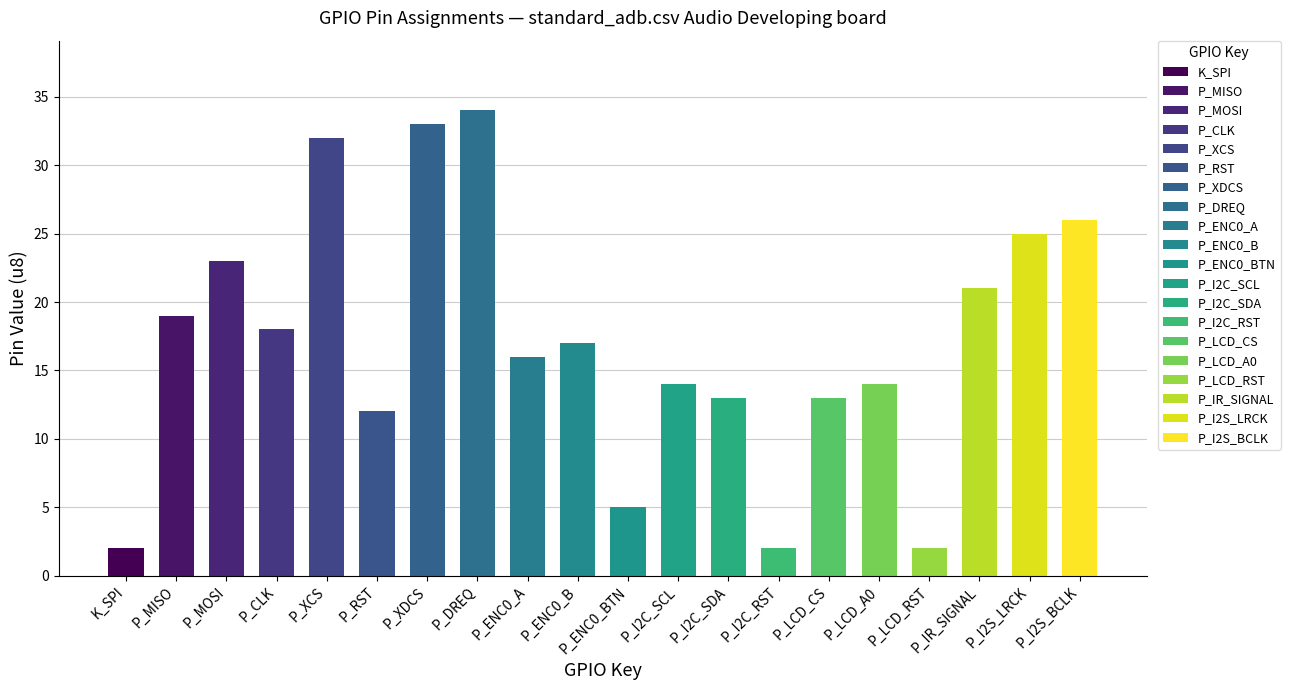

Rank the categories by value from lowest to highest.

K_SPI, P_I2C_RST, P_LCD_RST, P_ENC0_BTN, P_RST, P_I2C_SDA, P_LCD_CS, P_I2C_SCL, P_LCD_A0, P_ENC0_A, P_ENC0_B, P_CLK, P_MISO, P_IR_SIGNAL, P_MOSI, P_I2S_LRCK, P_I2S_BCLK, P_XCS, P_XDCS, P_DREQ